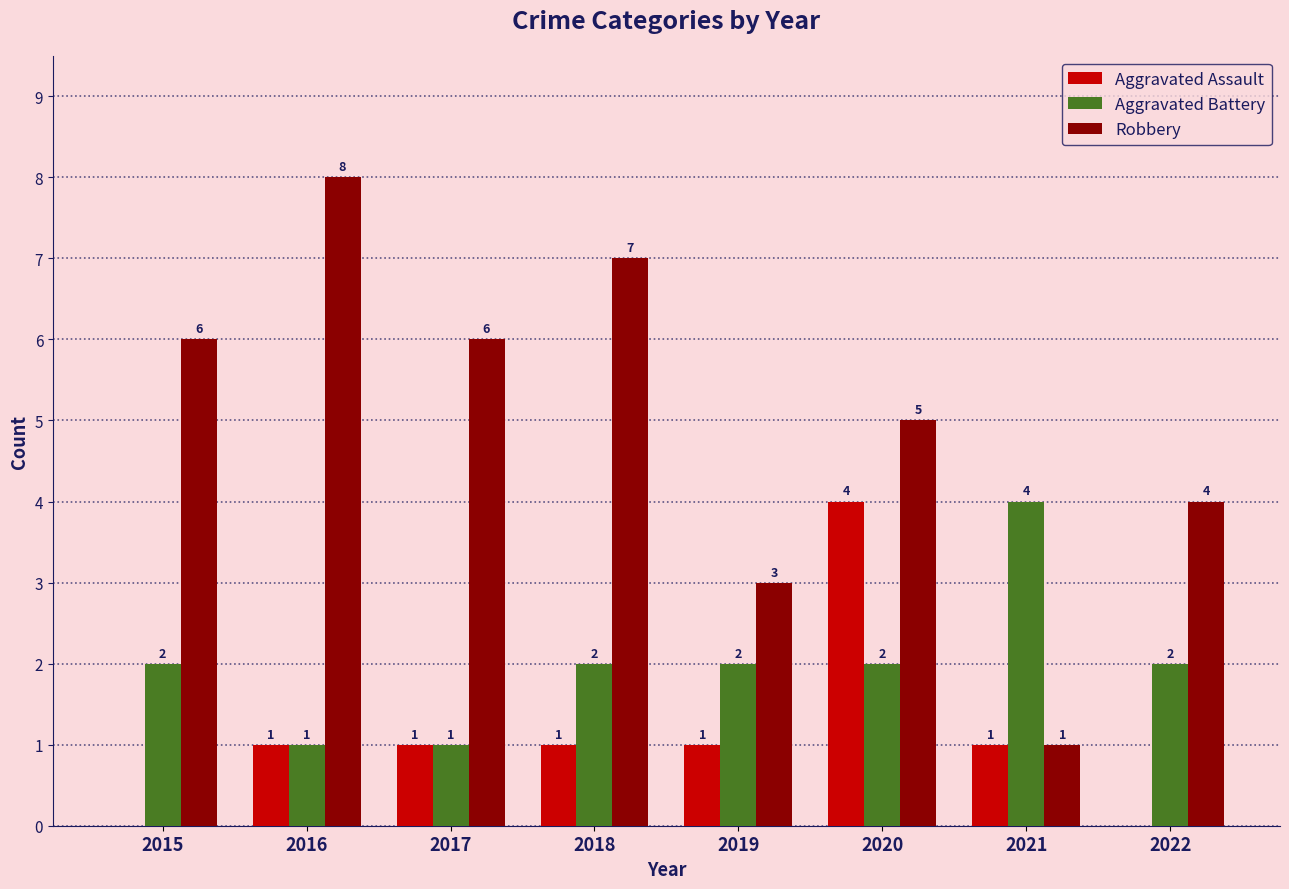

What are all the series names shown in the legend?

Aggravated Assault, Aggravated Battery, Robbery